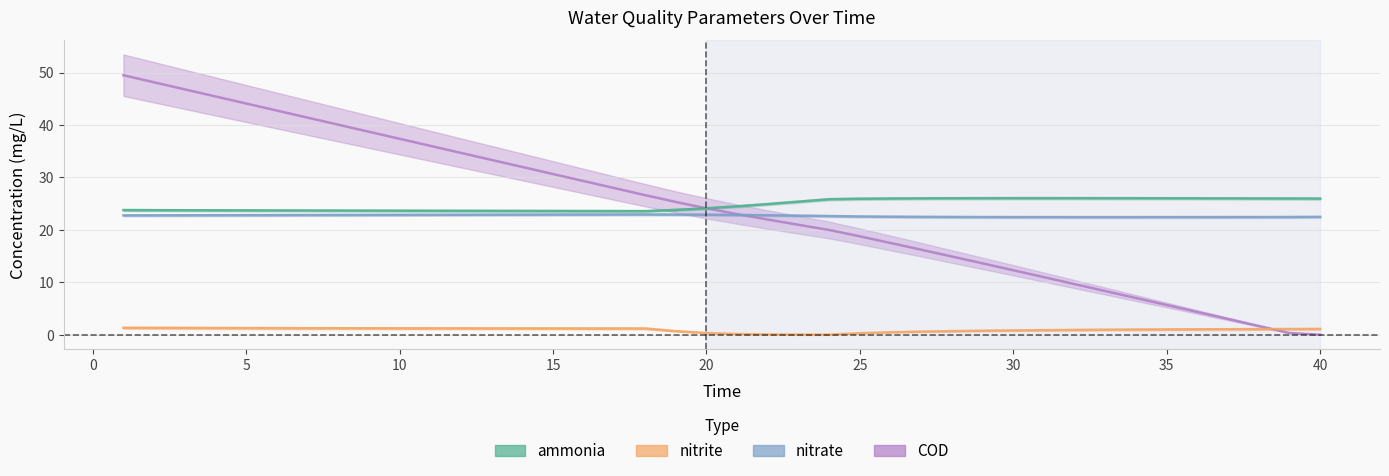

At which category is the sum across all series the highest?

1